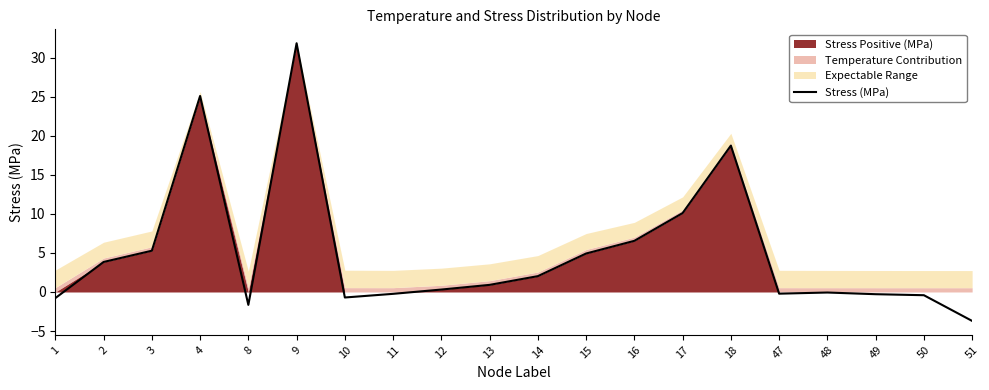

True or false: the data has more than 1 interior local peaks.

True